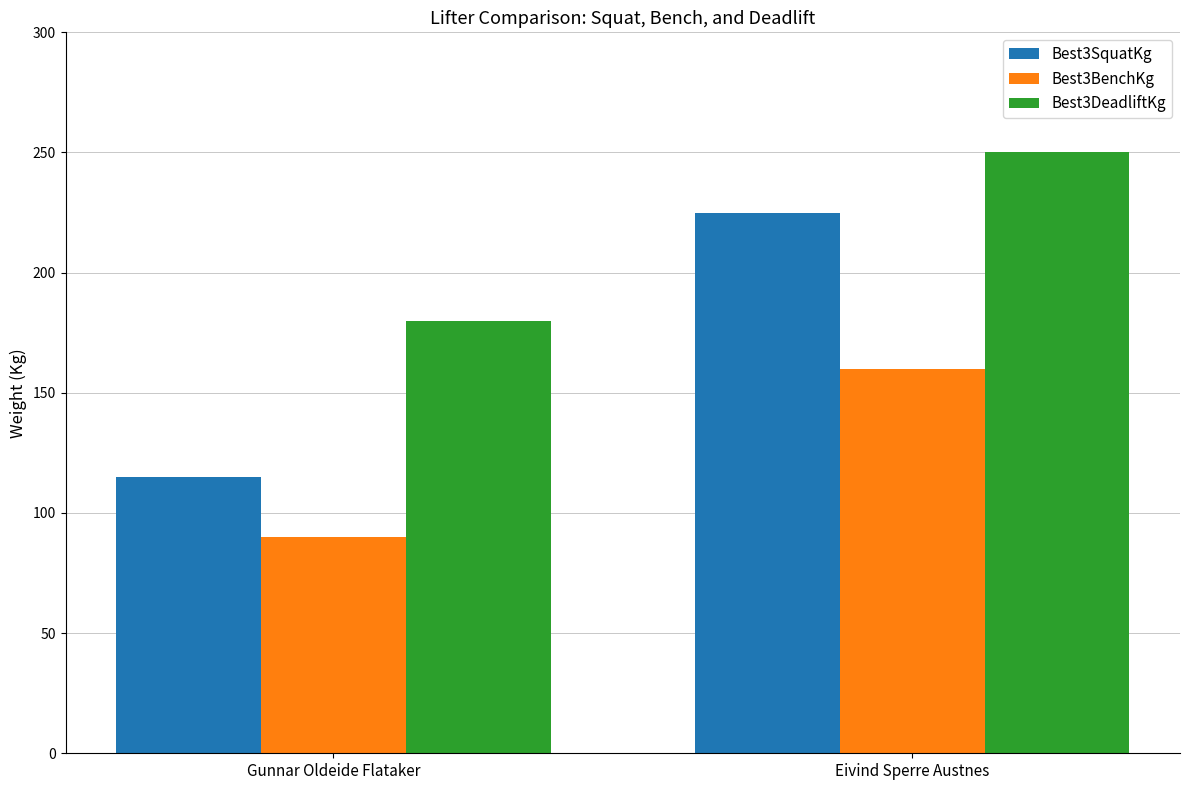

What are all the series names shown in the legend?

Best3SquatKg, Best3BenchKg, Best3DeadliftKg